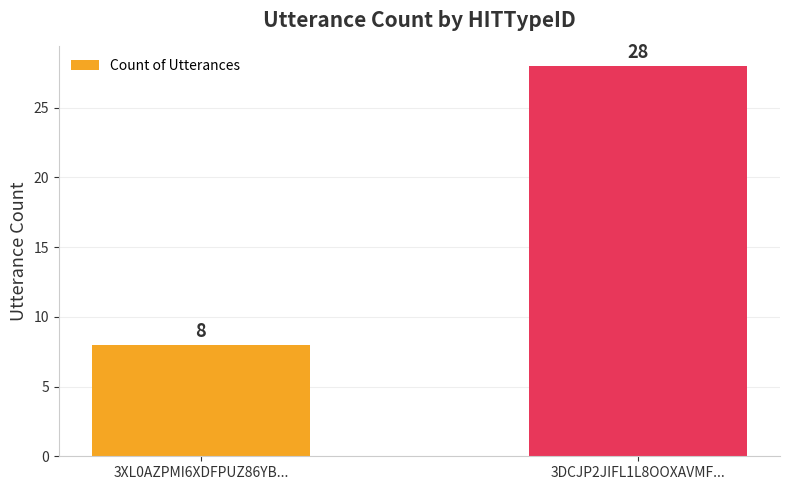

Count the number of data series in this chart.

1